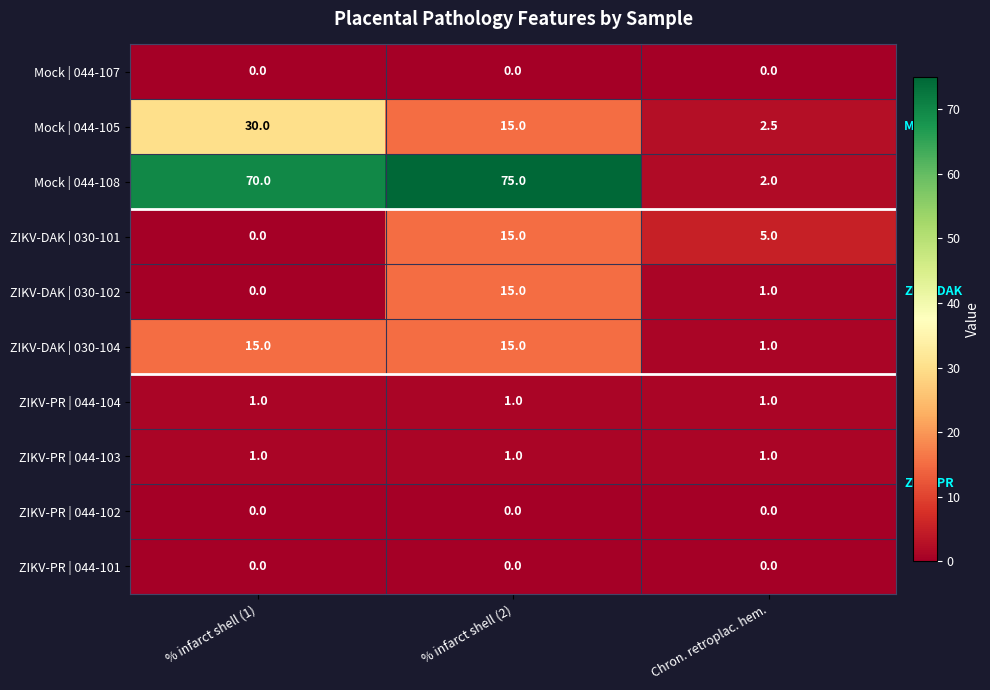

Reading left to right, transcribe all the data shown in this chart.

Mock | 044-107: % infarct shell (1)=0.0	% infarct shell (2)=0.0	Chron. retroplac. hem.=0.0
Mock | 044-105: % infarct shell (1)=30.0	% infarct shell (2)=15.0	Chron. retroplac. hem.=2.5
Mock | 044-108: % infarct shell (1)=70.0	% infarct shell (2)=75.0	Chron. retroplac. hem.=2.0
ZIKV-DAK | 030-101: % infarct shell (1)=0.0	% infarct shell (2)=15.0	Chron. retroplac. hem.=5.0
ZIKV-DAK | 030-102: % infarct shell (1)=0.0	% infarct shell (2)=15.0	Chron. retroplac. hem.=1.0
ZIKV-DAK | 030-104: % infarct shell (1)=15.0	% infarct shell (2)=15.0	Chron. retroplac. hem.=1.0
ZIKV-PR | 044-104: % infarct shell (1)=1.0	% infarct shell (2)=1.0	Chron. retroplac. hem.=1.0
ZIKV-PR | 044-103: % infarct shell (1)=1.0	% infarct shell (2)=1.0	Chron. retroplac. hem.=1.0
ZIKV-PR | 044-102: % infarct shell (1)=0.0	% infarct shell (2)=0.0	Chron. retroplac. hem.=0.0
ZIKV-PR | 044-101: % infarct shell (1)=0.0	% infarct shell (2)=0.0	Chron. retroplac. hem.=0.0